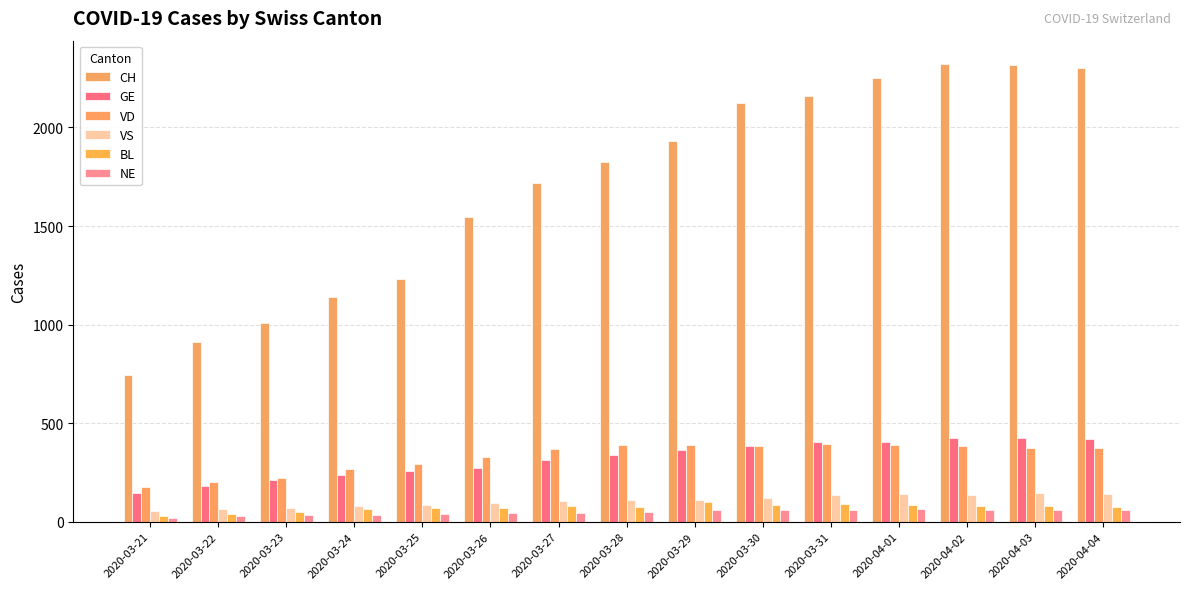

What is the difference between the VD values at 2020-03-31 and 2020-04-04?

19